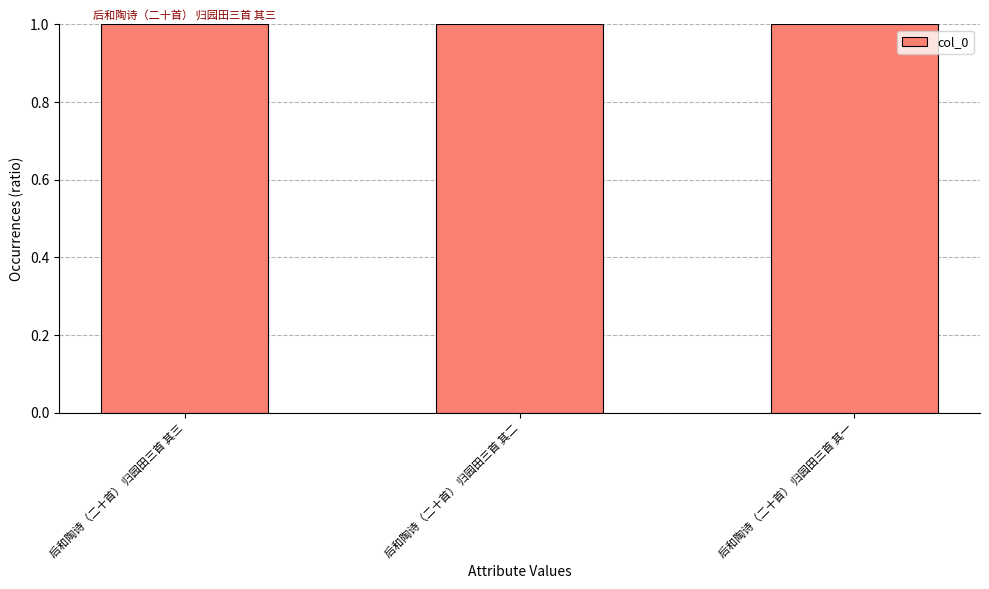

What is the maximum value shown in the chart?

1.0